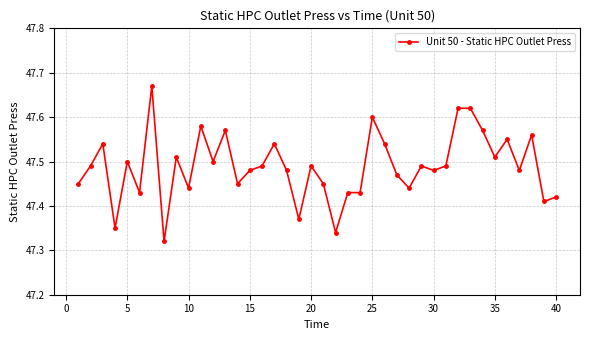

Is this an area chart (filled region under the line)?

No